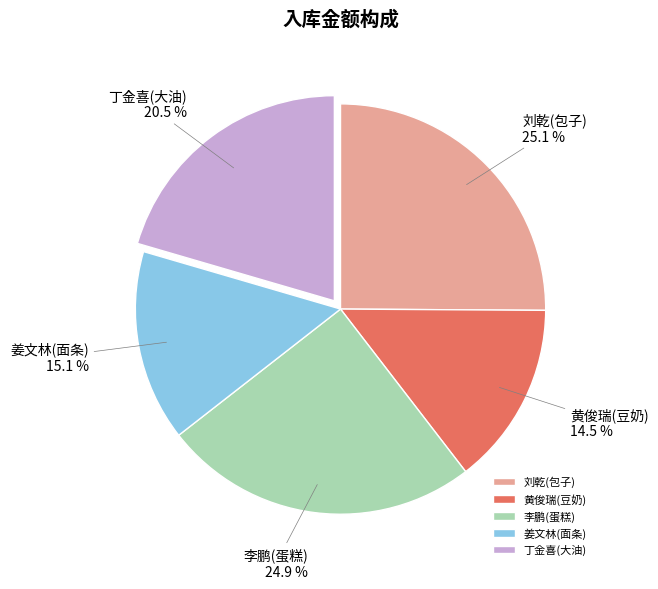

Combined, what portion of the pie is 刘乾(包子) and 丁金喜(大油)?

45.6%